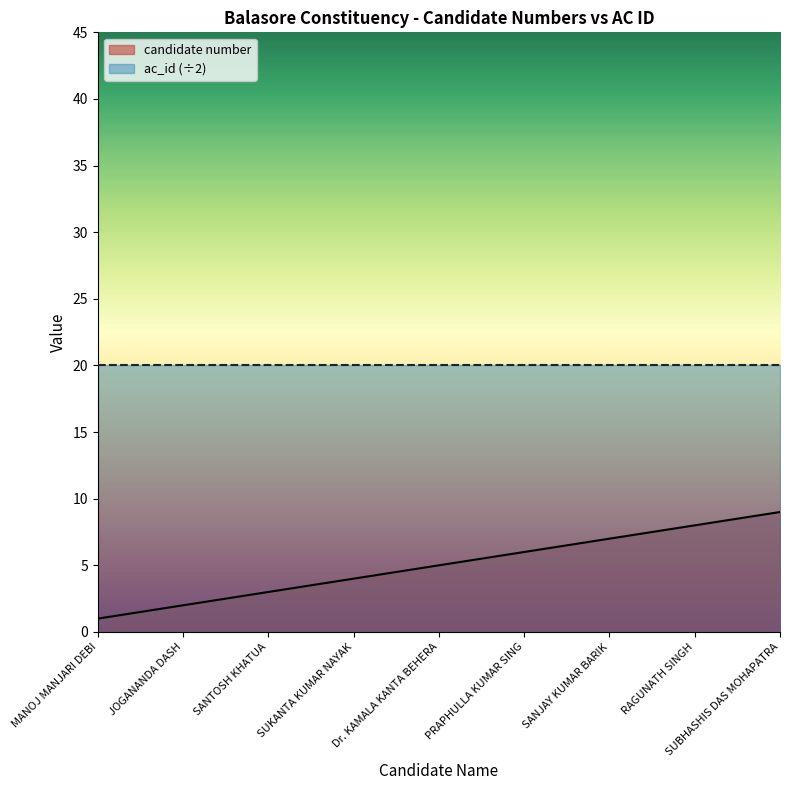

Reading left to right, extract all data points from this chart.

MANOJ MANJARI DEBI=1	JOGANANDA DASH=2	SANTOSH KHATUA=3	SUKANTA KUMAR NAYAK=4	Dr. KAMALA KANTA BEHERA=5	PRAPHULLA KUMAR SING=6	SANJAY KUMAR BARIK=7	RAGUNATH SINGH=8	SUBHASHIS DAS MOHAPATRA=9